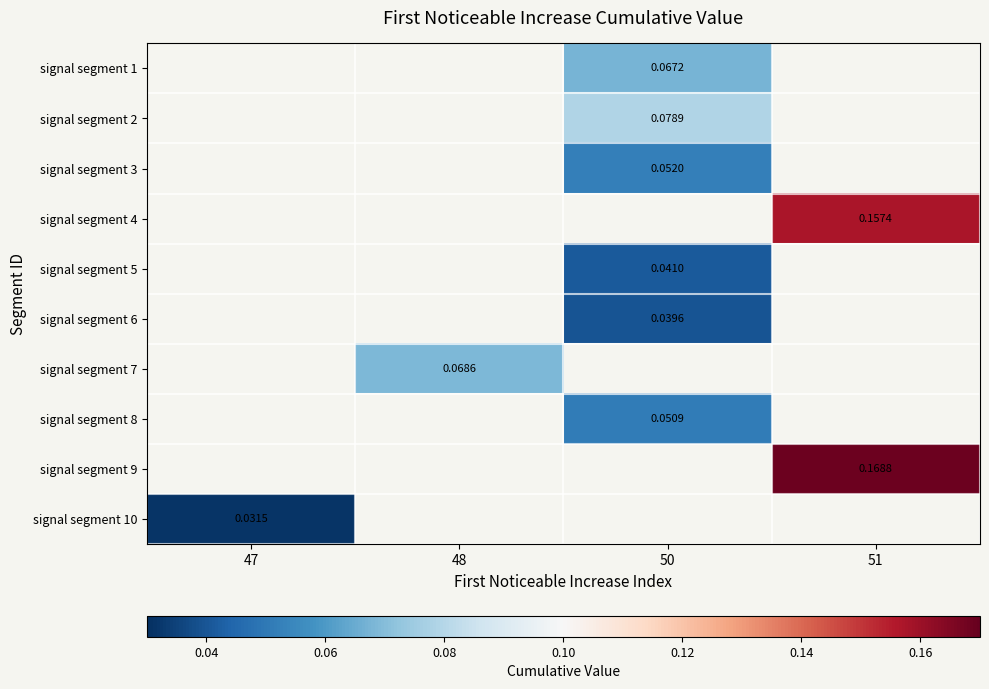

At which label is signal segment 10 closest to 0?

47